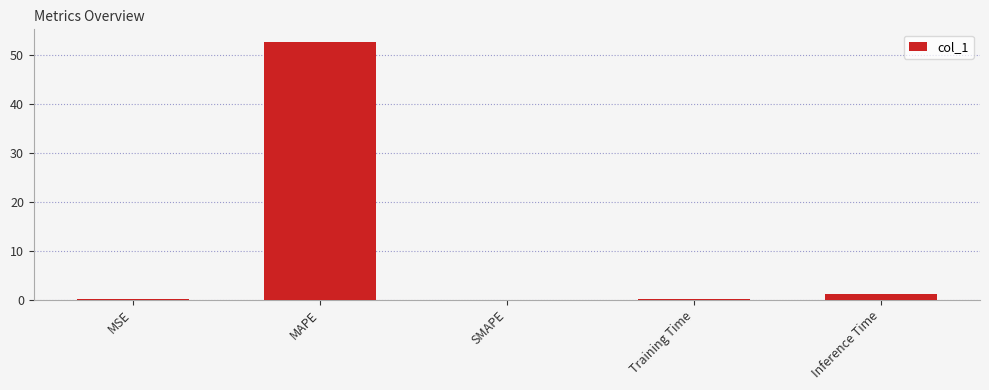

The value at MAPE is 77.2. True or false?

False